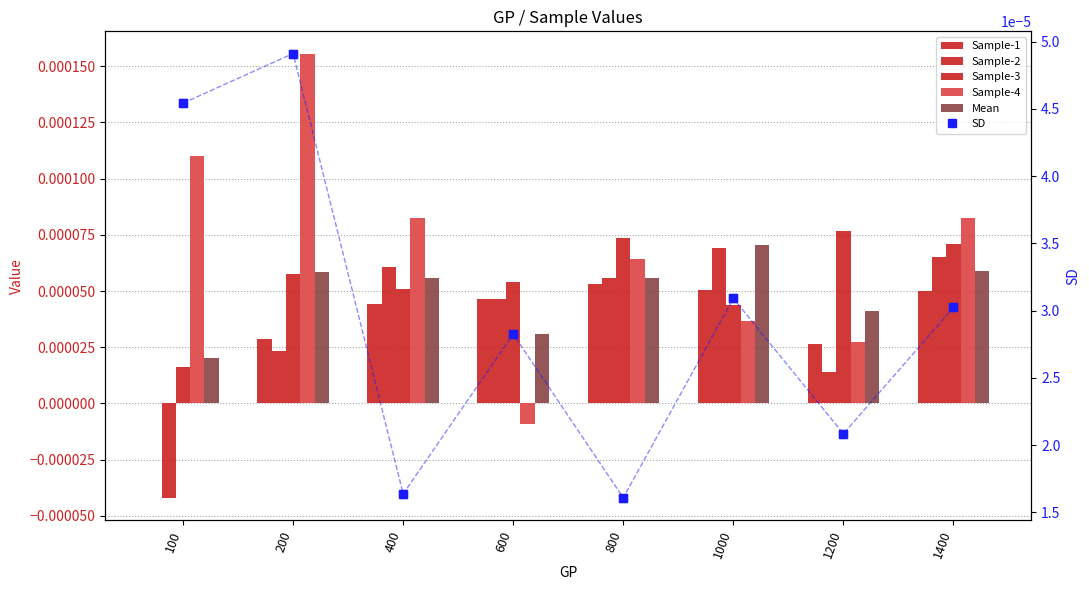

At which category is the sum across all series the highest?

200